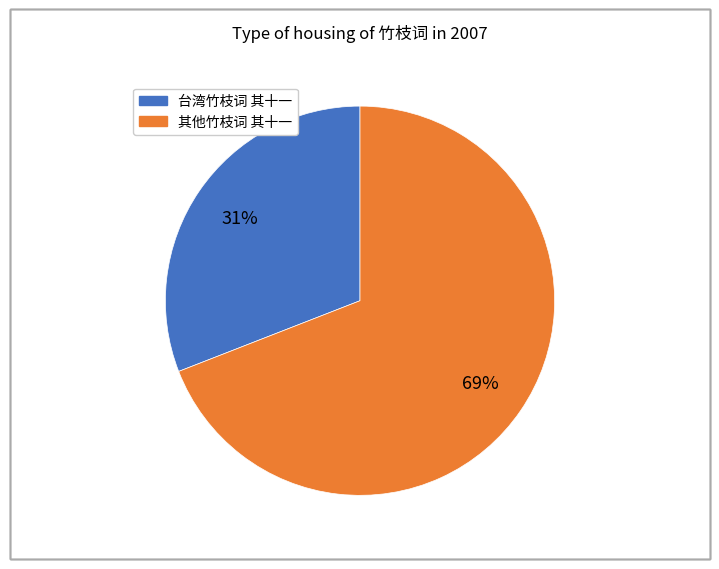

To the nearest percent, what is the average slice percentage?

50%